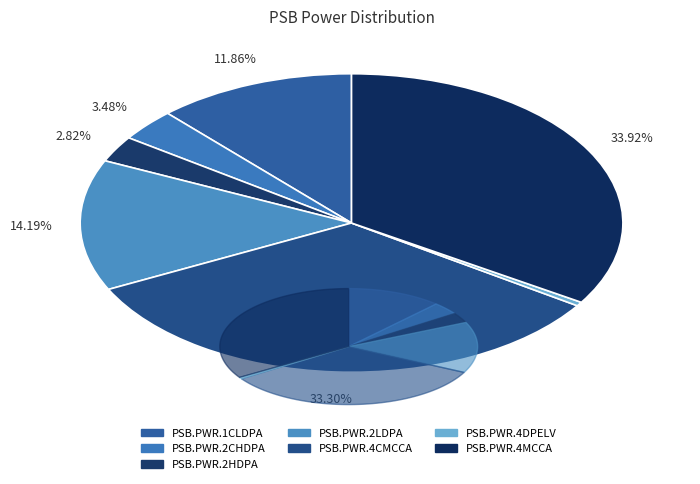

To the nearest percent, what is the average slice percentage?

14%